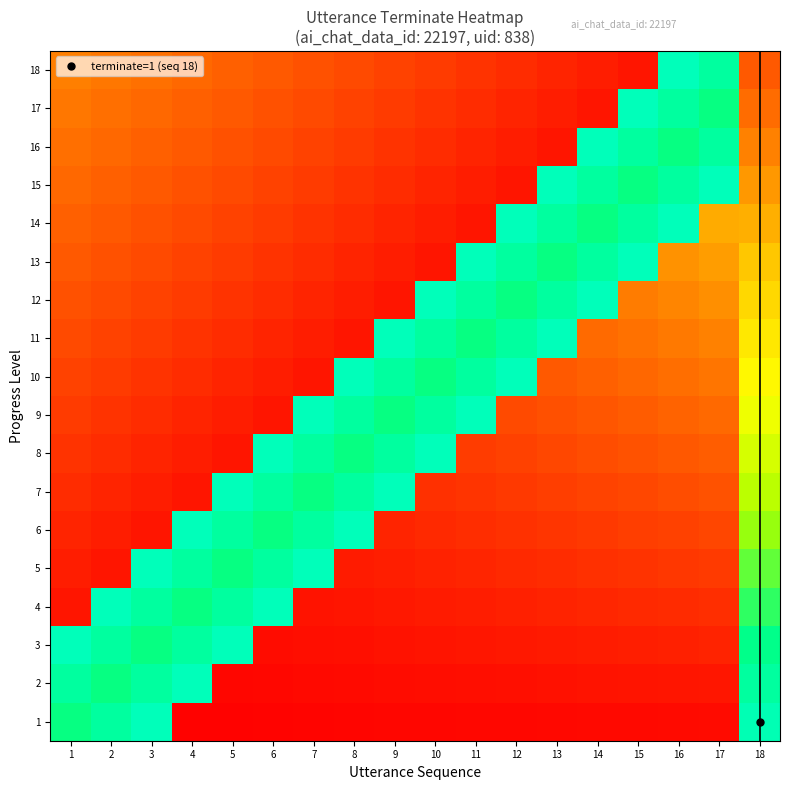

What is the total value across all series at 16?

6.8